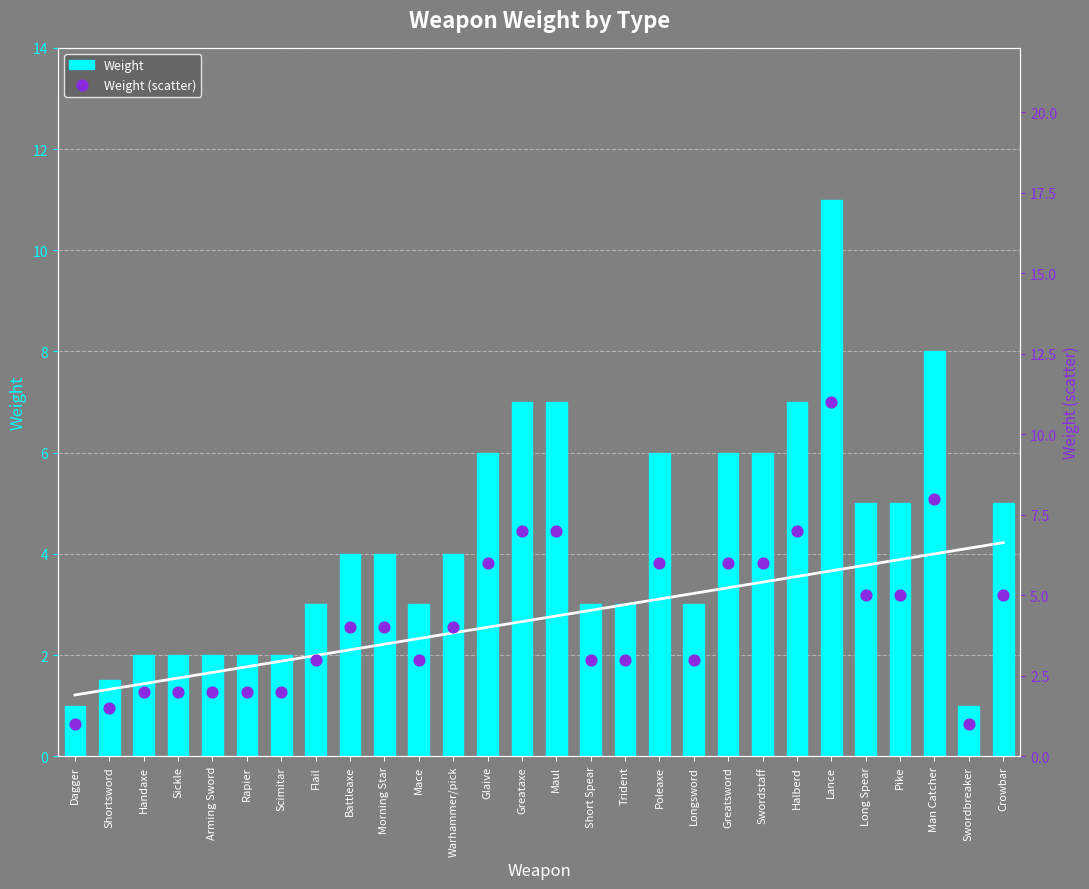

Which series has the largest Y range (max minus min)?

Weight